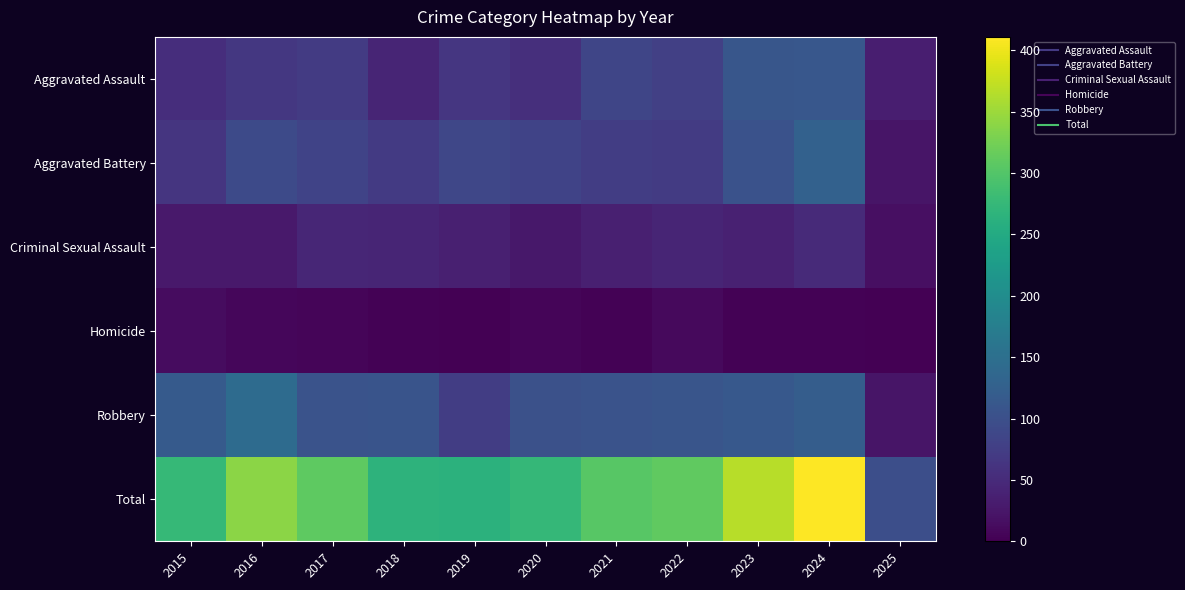

Reading right to left, transcribe all the data shown in this chart.

Aggravated Assault: 2025=34	2024=112	2023=110	2022=78	2021=86	2020=56	2019=65	2018=43	2017=72	2016=66	2015=54
Aggravated Battery: 2025=23	2024=127	2023=103	2022=71	2021=75	2020=82	2019=88	2018=70	2017=83	2016=93	2015=64
Criminal Sexual Assault: 2025=17	2024=49	2023=38	2022=43	2021=36	2020=27	2019=36	2018=43	2017=44	2016=28	2015=28
Homicide: 2025=0	2024=2	2023=3	2022=10	2021=2	2020=6	2019=0	2018=2	2017=5	2016=8	2015=13
Robbery: 2025=24	2024=121	2023=113	2022=108	2021=105	2020=102	2019=75	2018=107	2017=105	2016=144	2015=117
Total: 2025=98	2024=411	2023=367	2022=310	2021=304	2020=273	2019=264	2018=265	2017=309	2016=339	2015=276